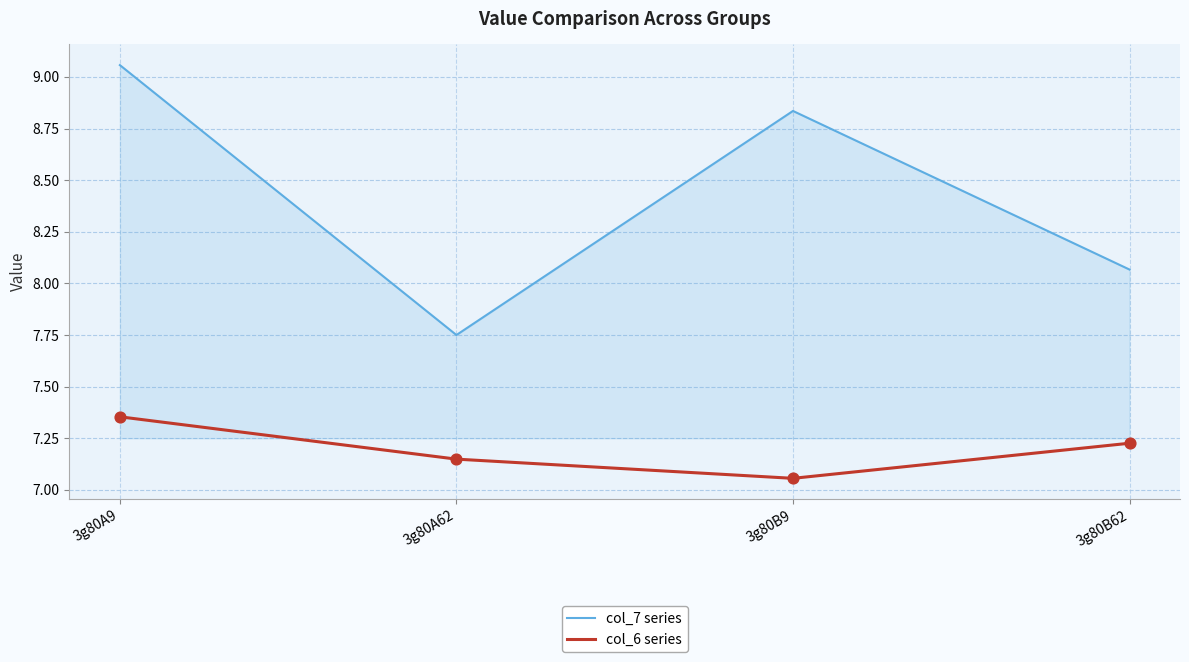

What is the total value across all series at 3g80B62?

15.3